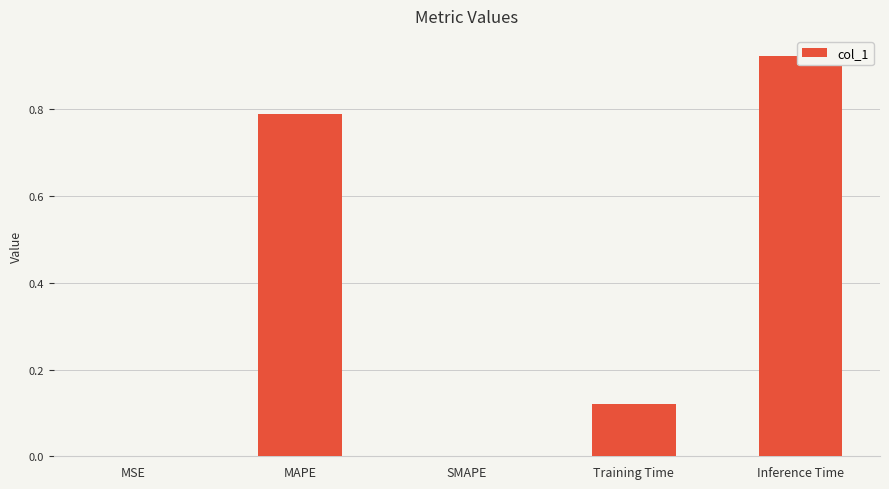

Reading left to right, what are all the values shown in this chart?

MSE=0.0	MAPE=0.8	SMAPE=0.0	Training Time=0.1	Inference Time=0.9